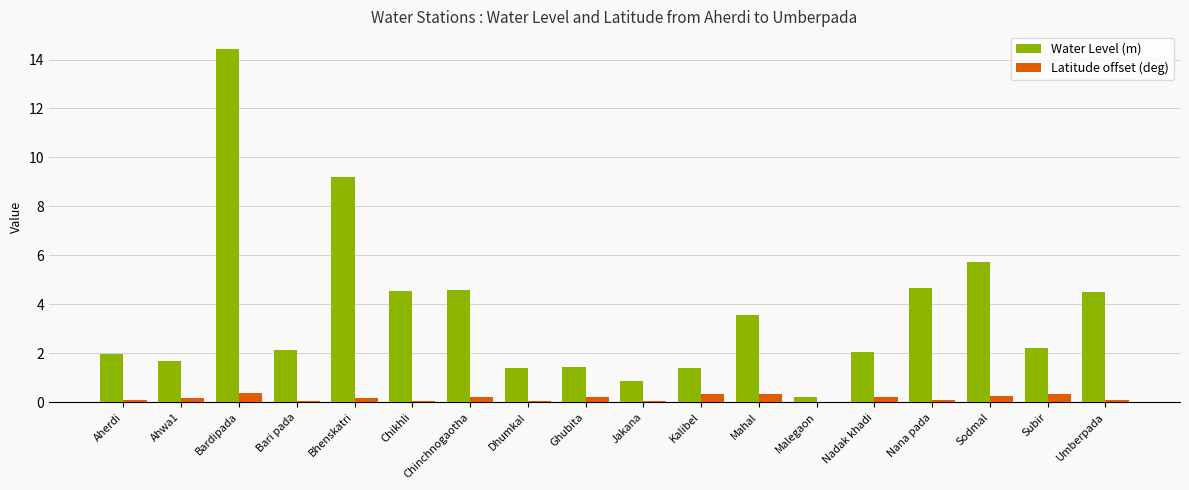

What is the maximum value shown in the chart?

14.4